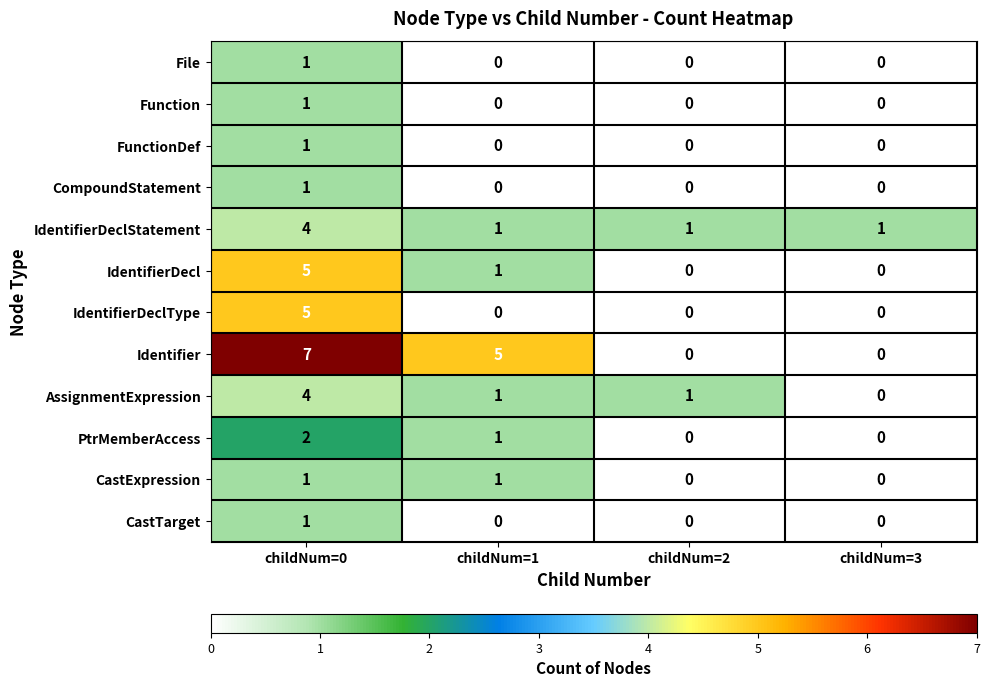

True or false: Identifier has a value of 5 at childNum=3.

False